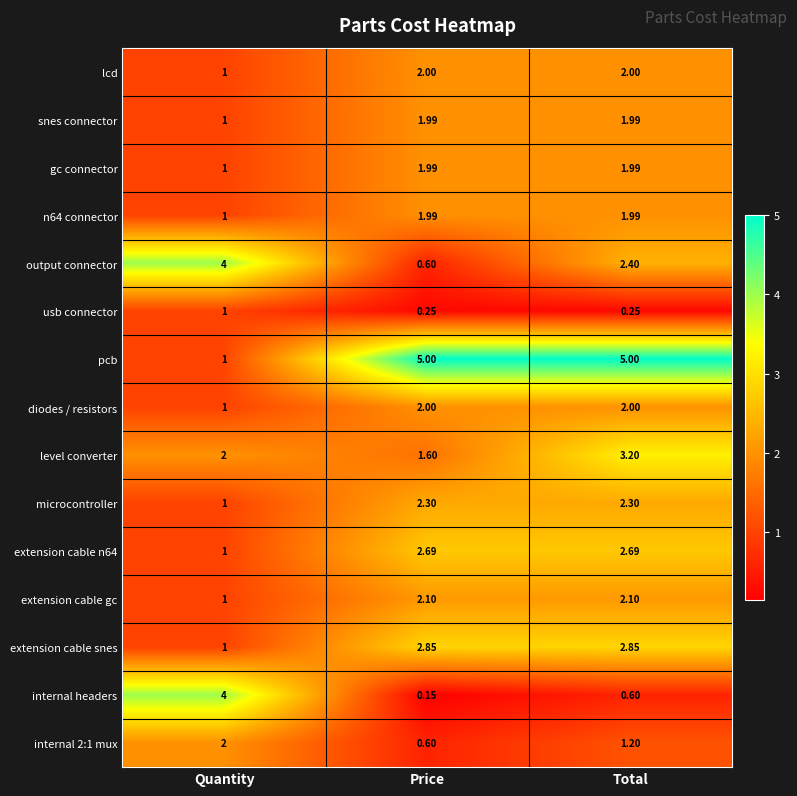

Which series changed the most between Quantity and Price?

pcb